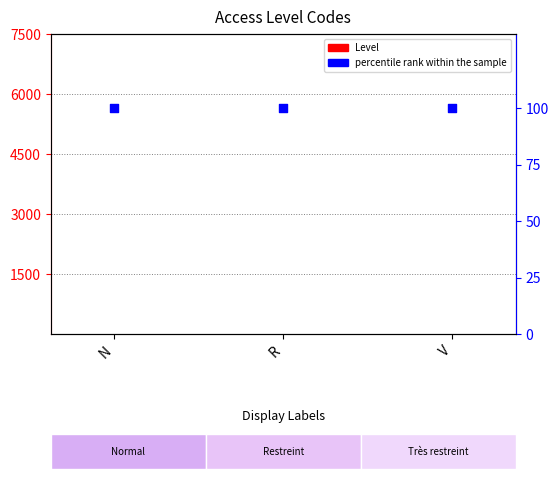

At which category is the sum across all series the highest?

N